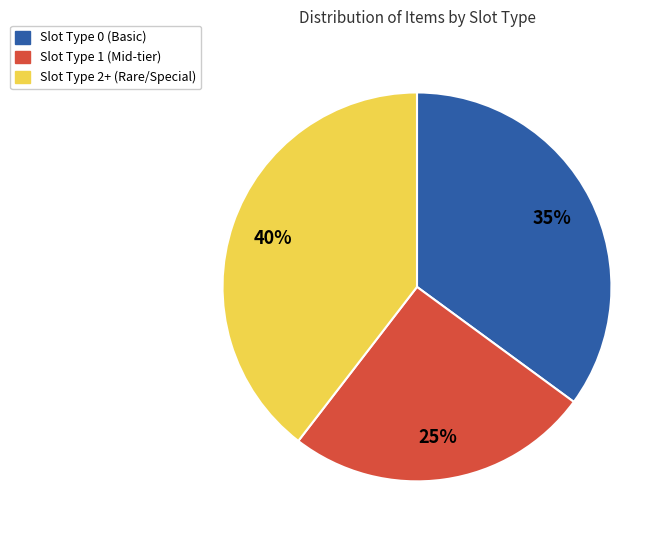

Is there any slice that represents more than half of the pie?

No